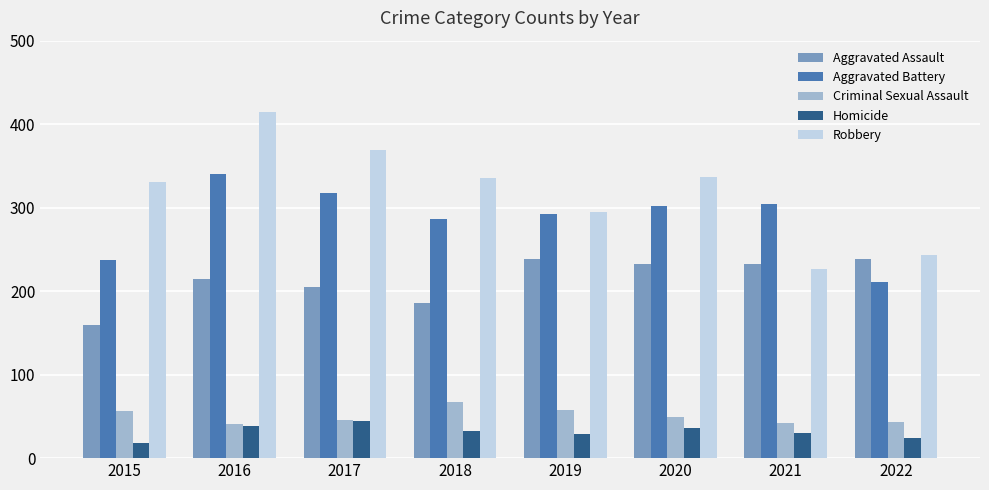

Rank the series by their maximum value, from lowest to highest.

Homicide, Criminal Sexual Assault, Aggravated Assault, Aggravated Battery, Robbery